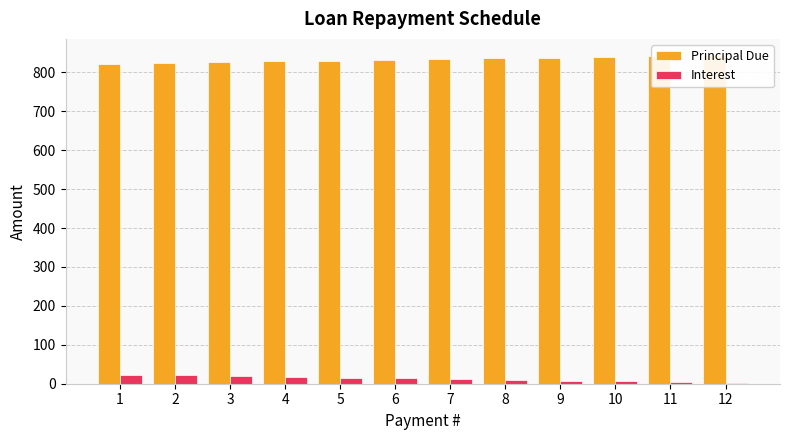

How many values in the Interest series are below 13?

6